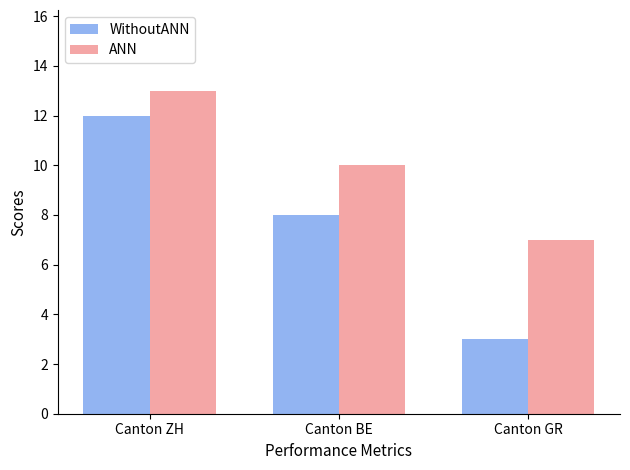

Reading right to left, what are all the values shown in this chart?

WithoutANN: Canton GR=3	Canton BE=8	Canton ZH=12
ANN: Canton GR=7	Canton BE=10	Canton ZH=13